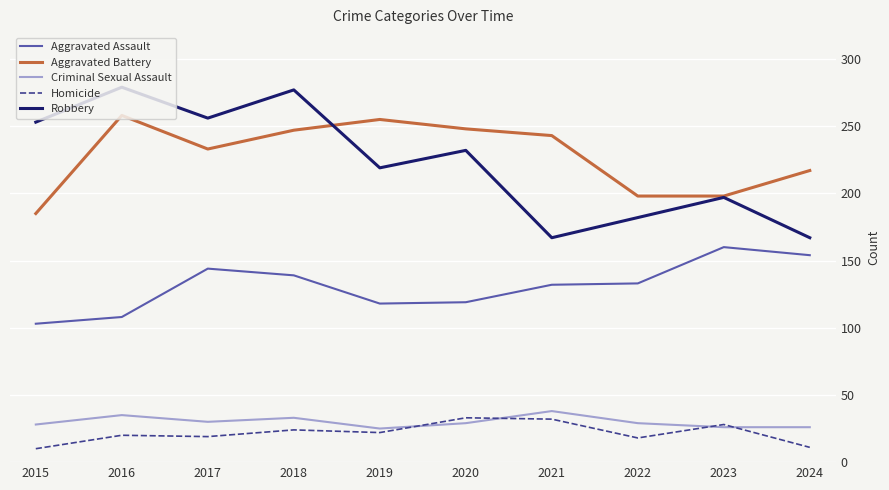

Between 2016 and 2021, which series saw the biggest shift?

Robbery